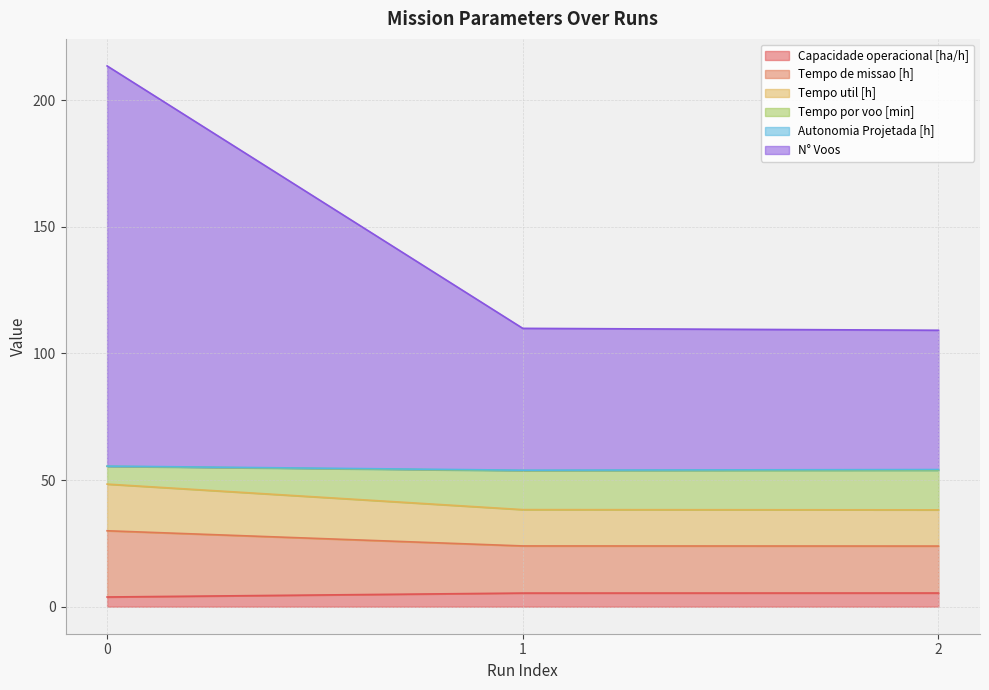

List the labels in order of Capacidade operacional [ha/h] value, largest first.

2, 1, 0